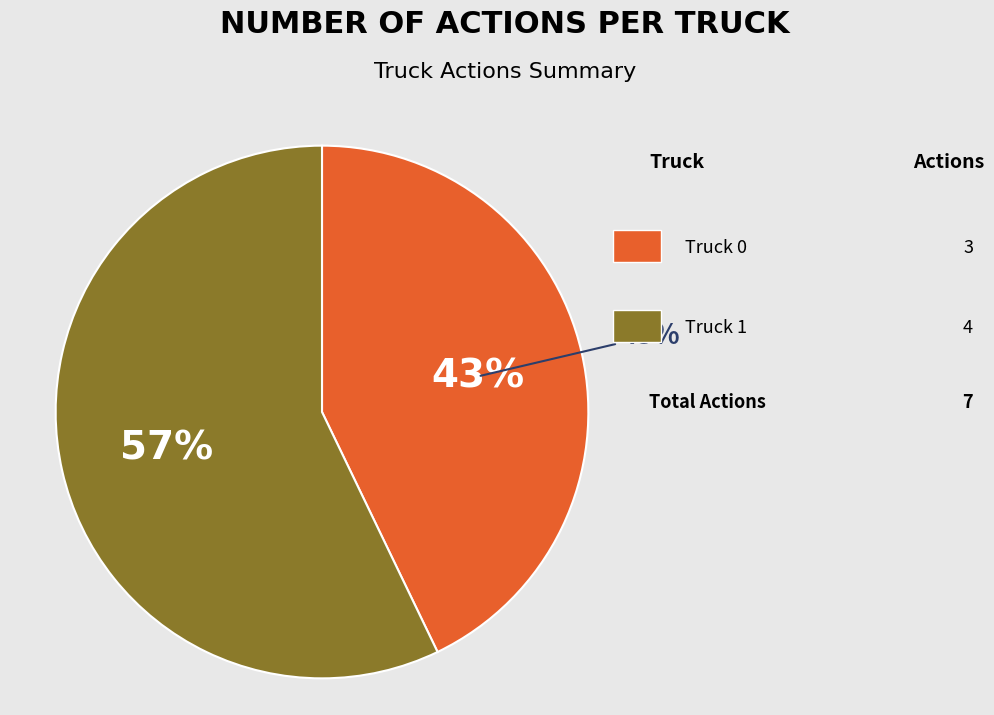

What is the change in value from Truck 0 to Truck 1?

+1